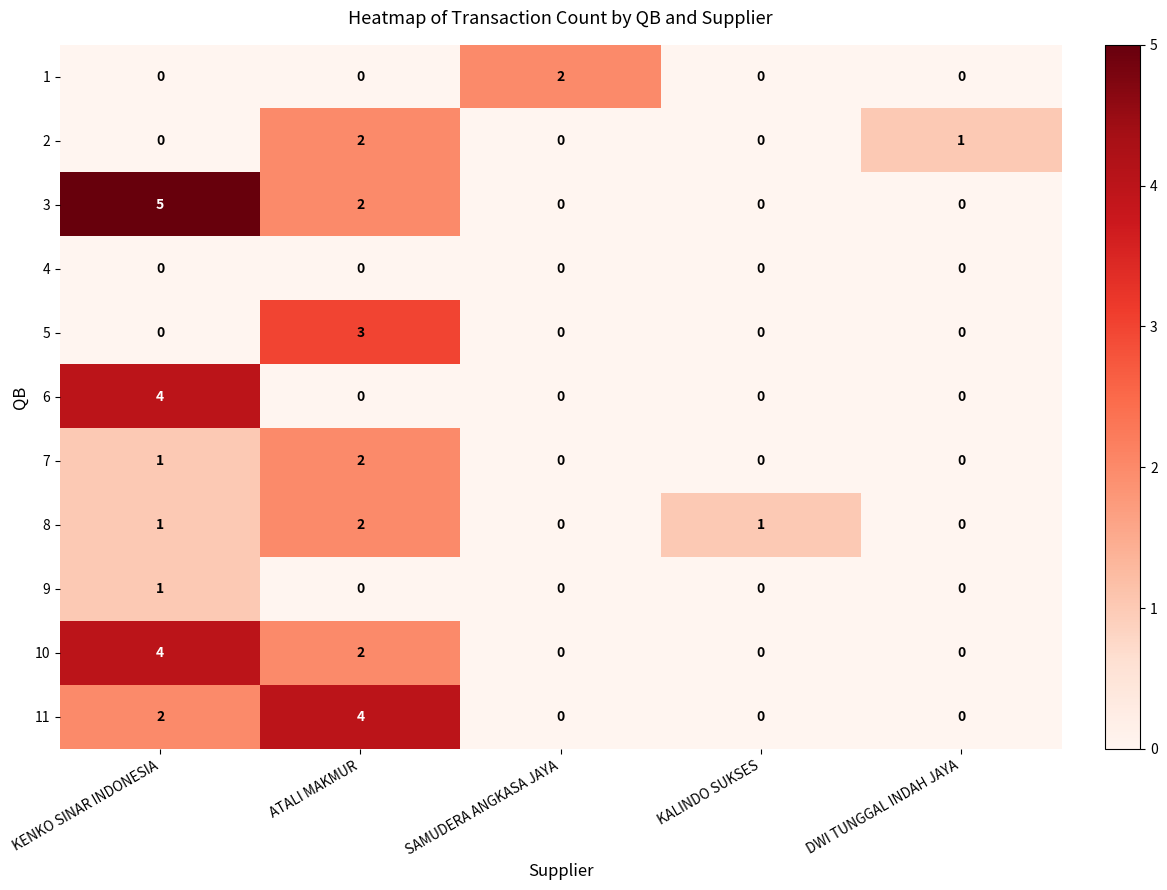

How many series are shown in this chart?

11